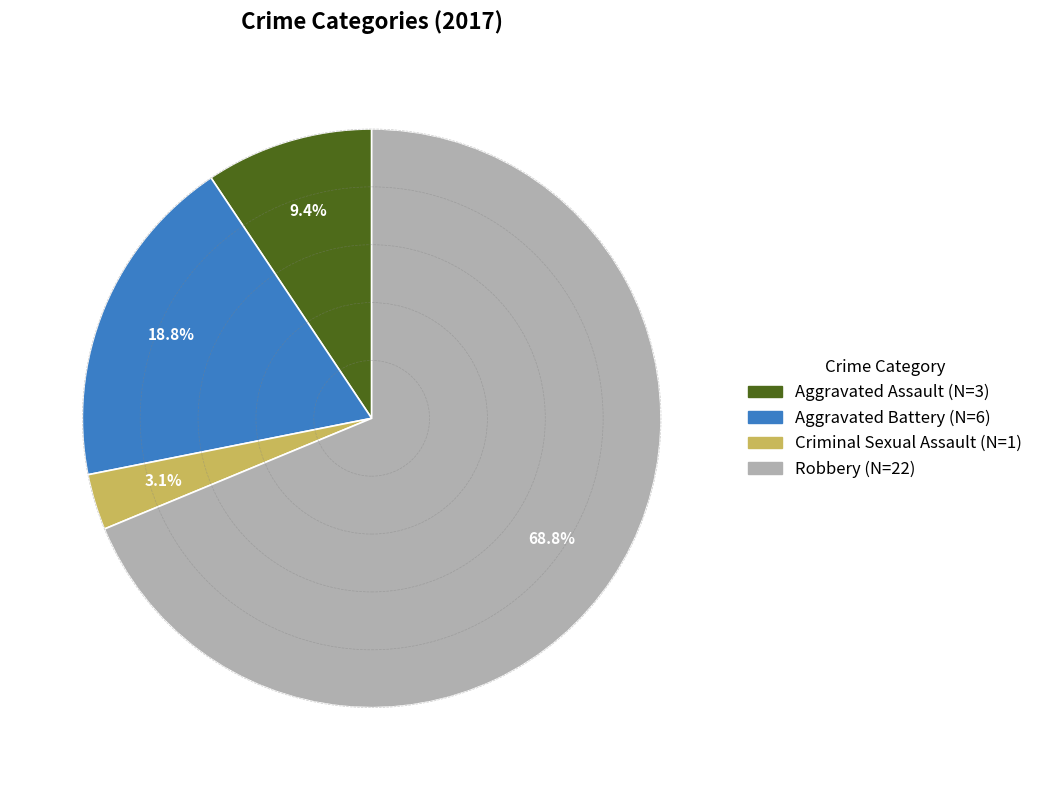

Is there a majority slice in this chart?

Yes